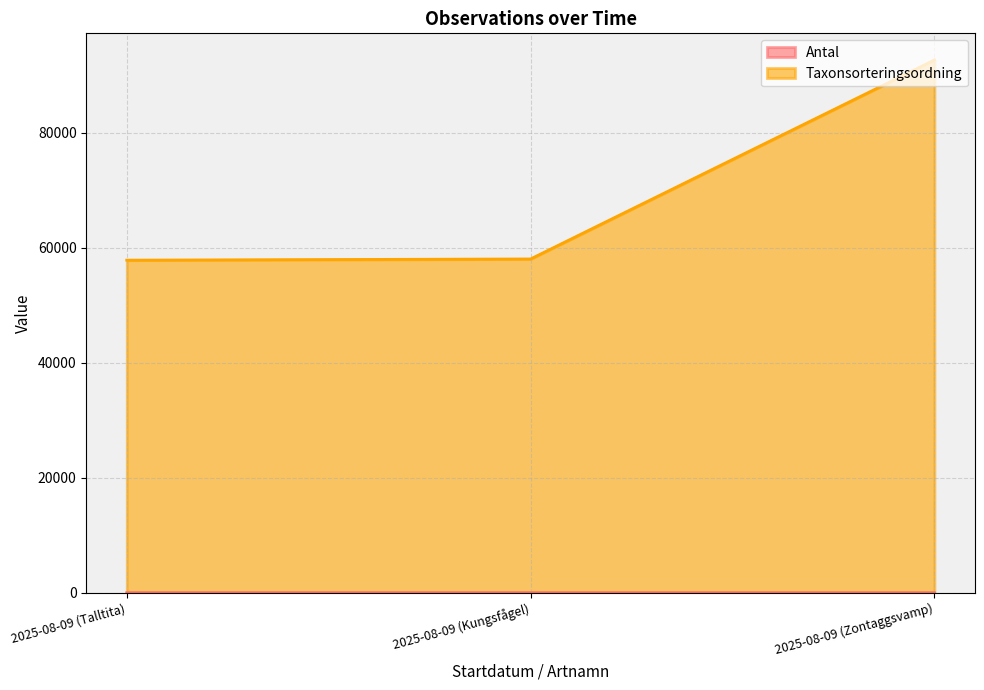

Reading right to left, list all the values displayed in this chart.

Antal: 1	1	4
Taxonsorteringsordning: 92638	58042	57832